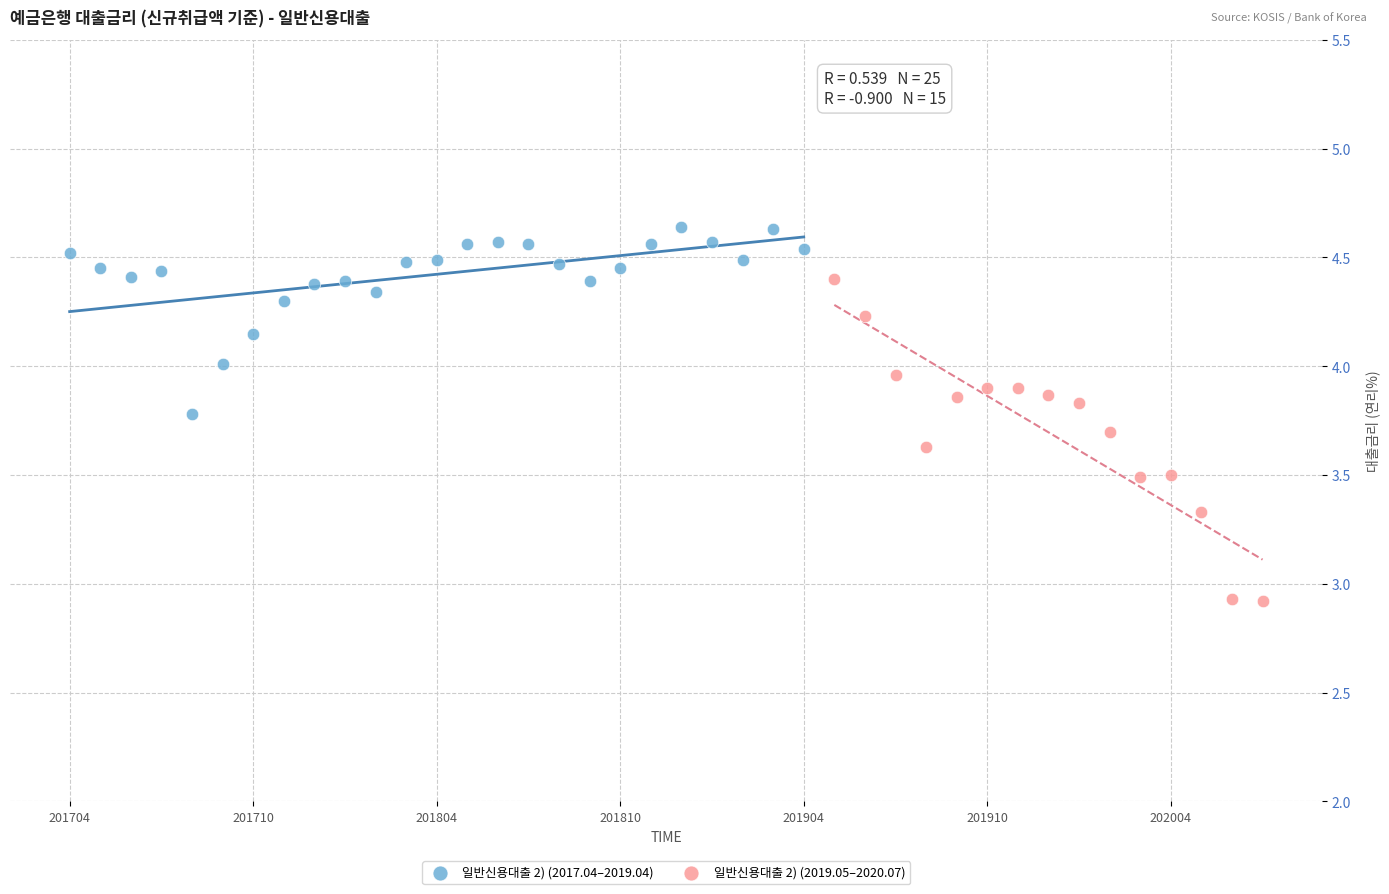

Which series reaches the minimum Y coordinate?

일반신용대출 2) (2019.05–2020.07)